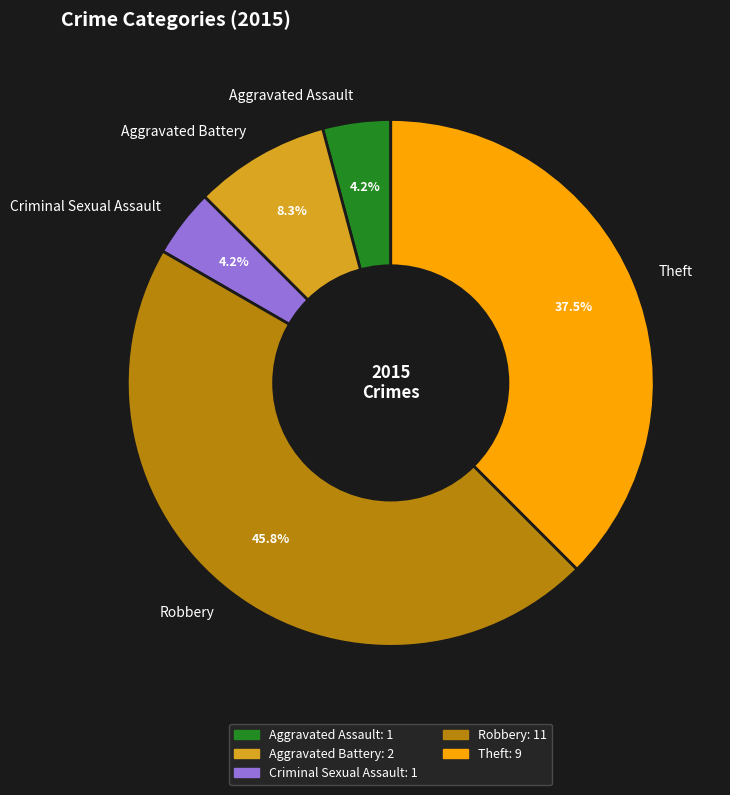

Does Aggravated Assault represent more than half of the total?

No